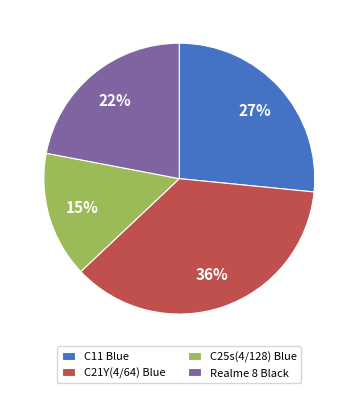

Is C21Y(4/64) Blue the majority of the pie?

No